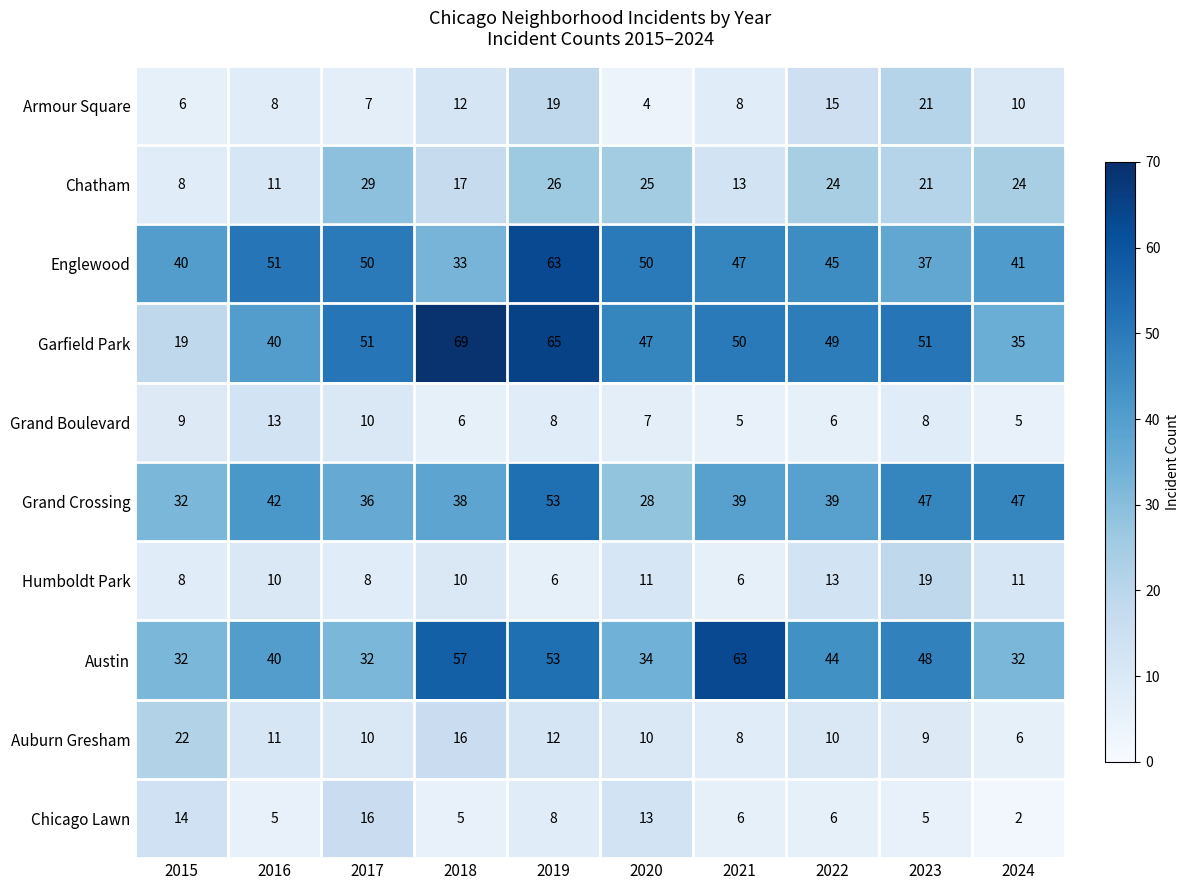

The Auburn Gresham series shows 20 at 2019. True or false?

False